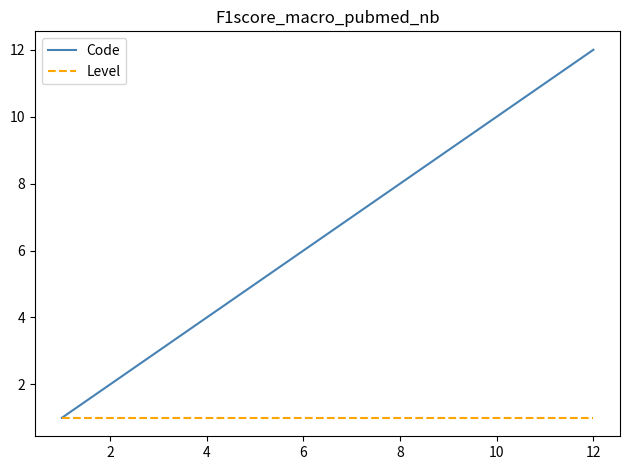

What is the greatest value displayed?

12